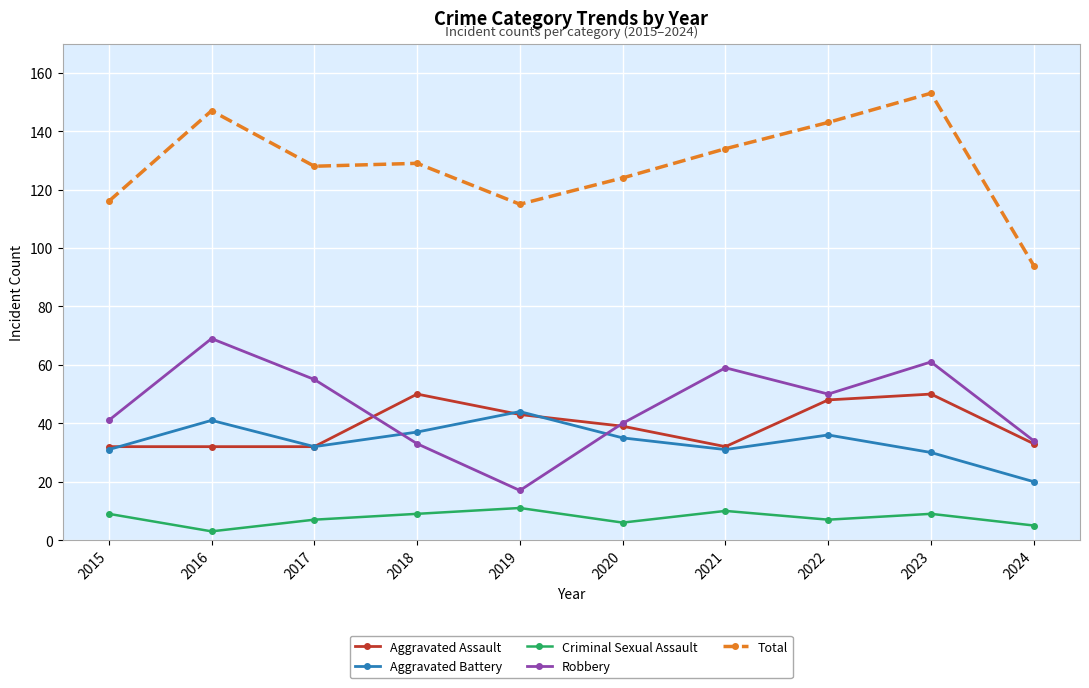

What is the minimum value shown in the chart?

3